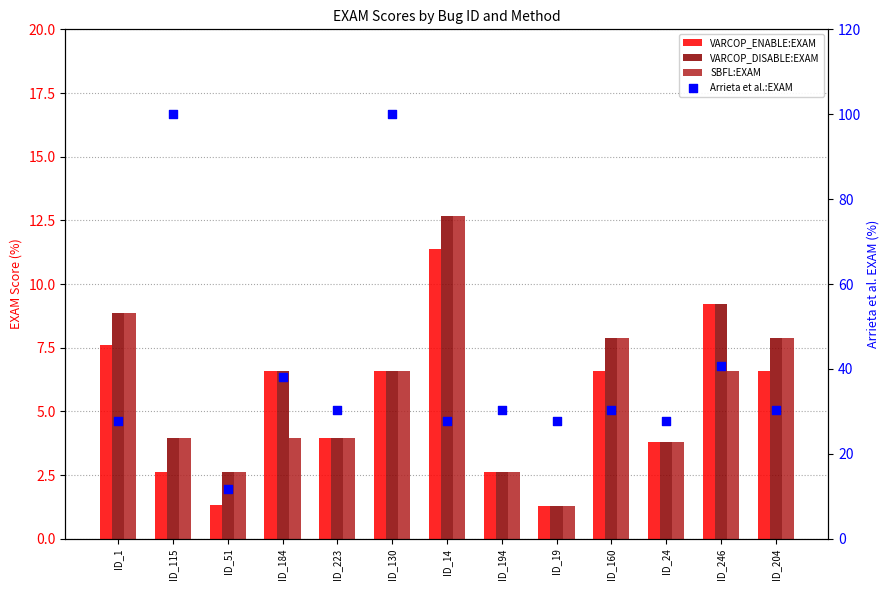

Which series has the largest total across all categories?

Arrieta et al.:EXAM